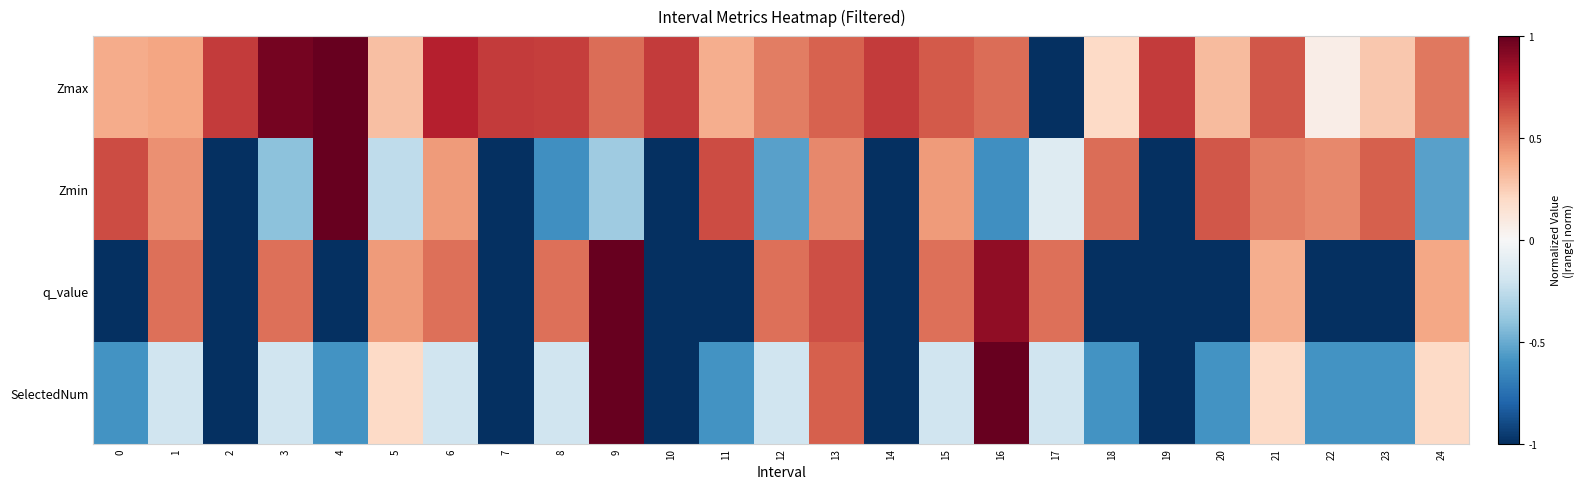

Which has a higher value, 9 or 7?

7